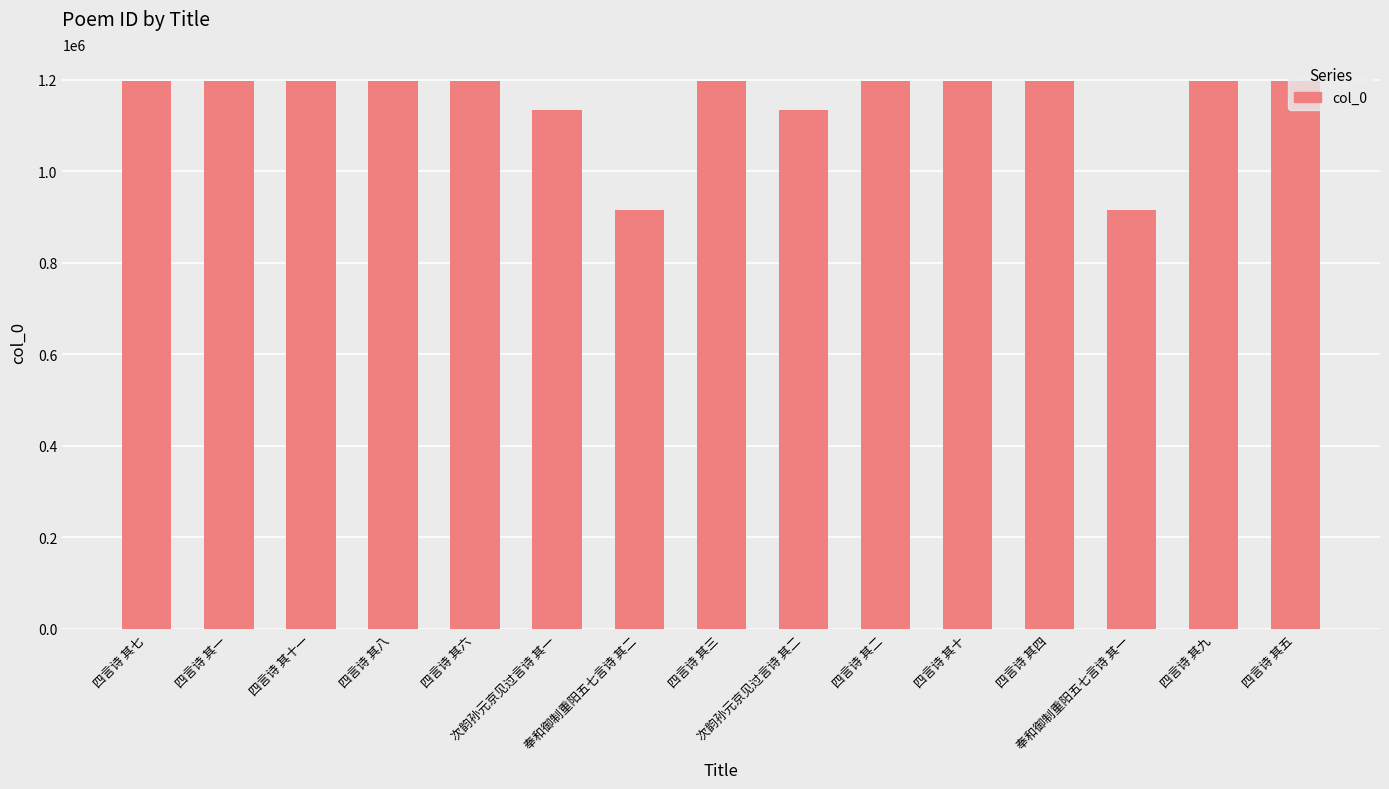

Does the chart contain any negative values?

No